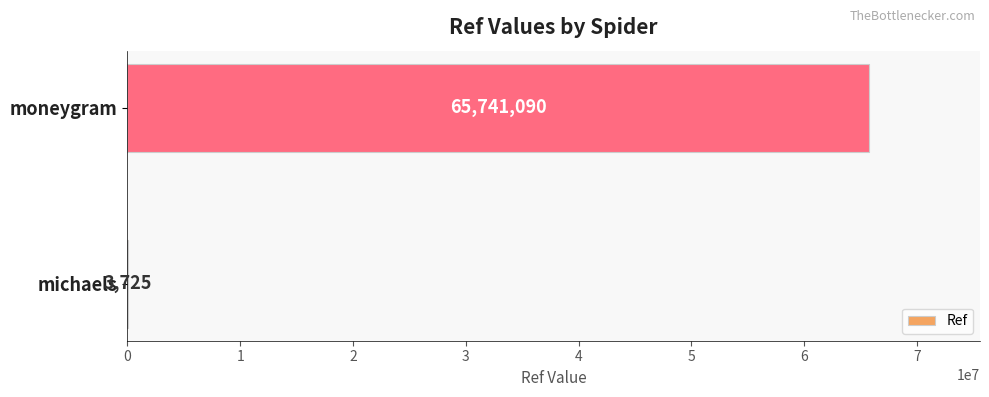

Which category has the highest value across all series?

moneygram